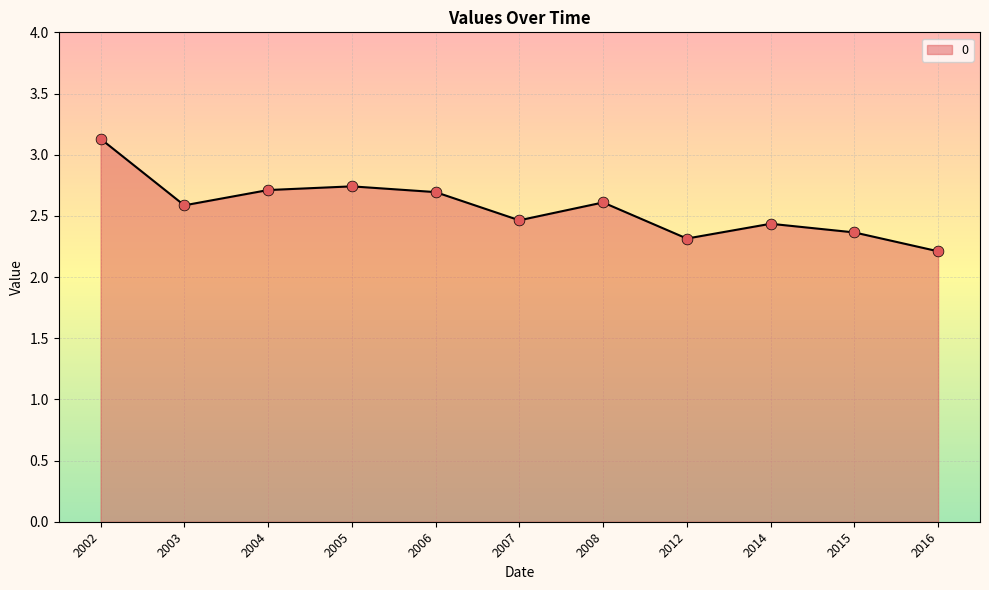

What is the change in value from 2006 to 2015?

-0.3